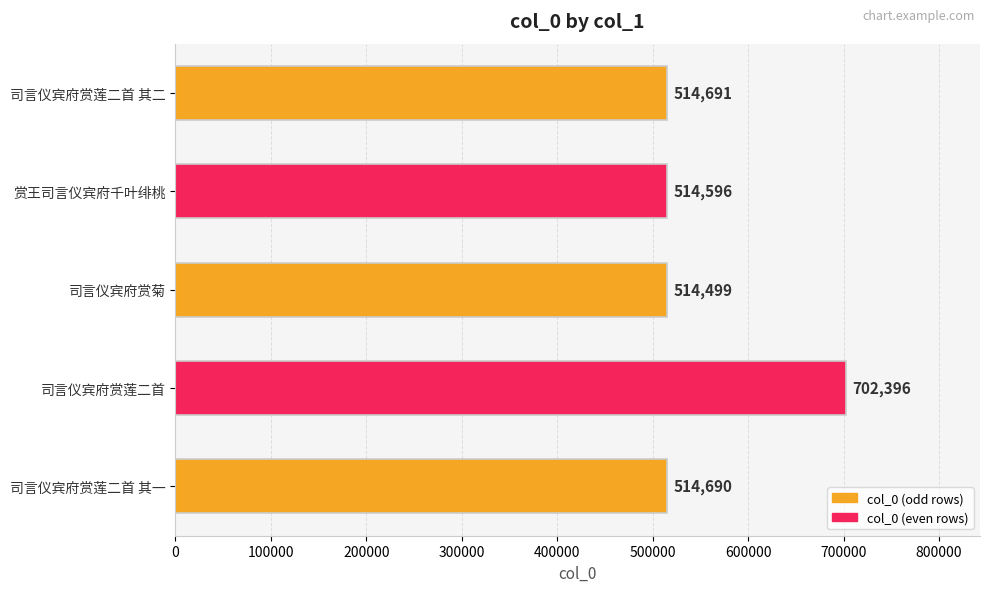

How many series are shown in this chart?

1